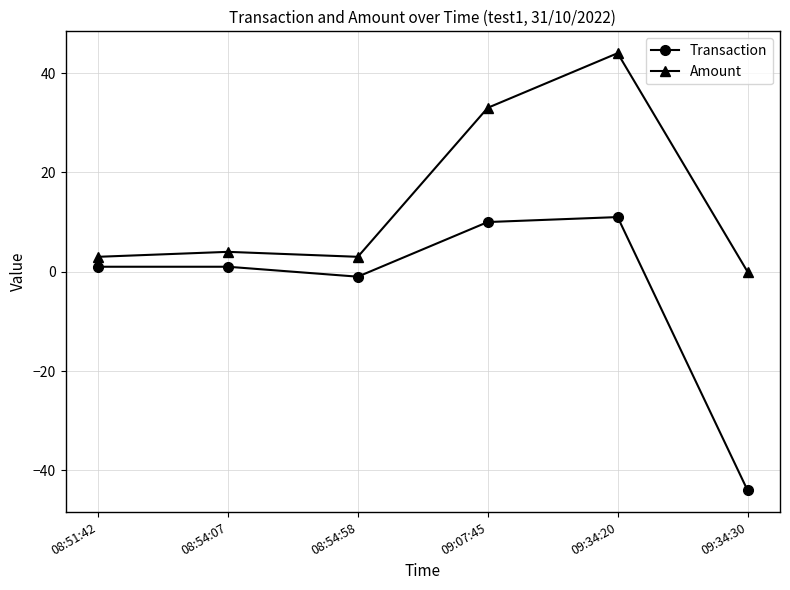

How many categories are shown in the chart?

6